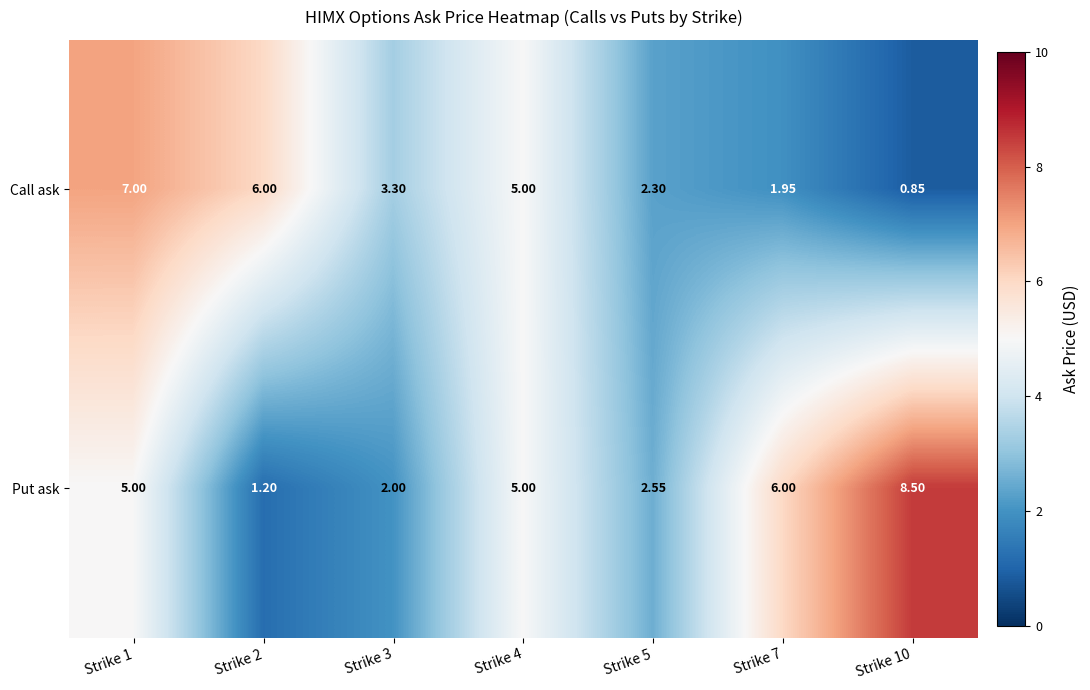

Which series has the largest range (max minus min)?

Put ask